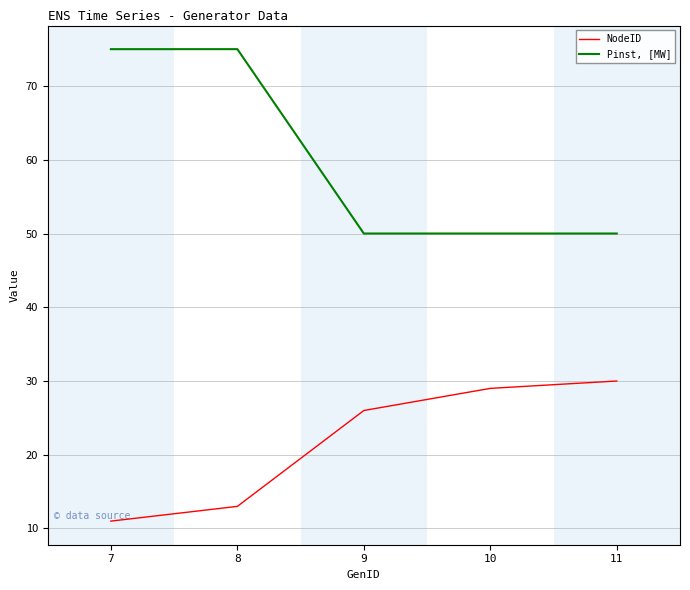

Which category has the highest value in the NodeID series?

11